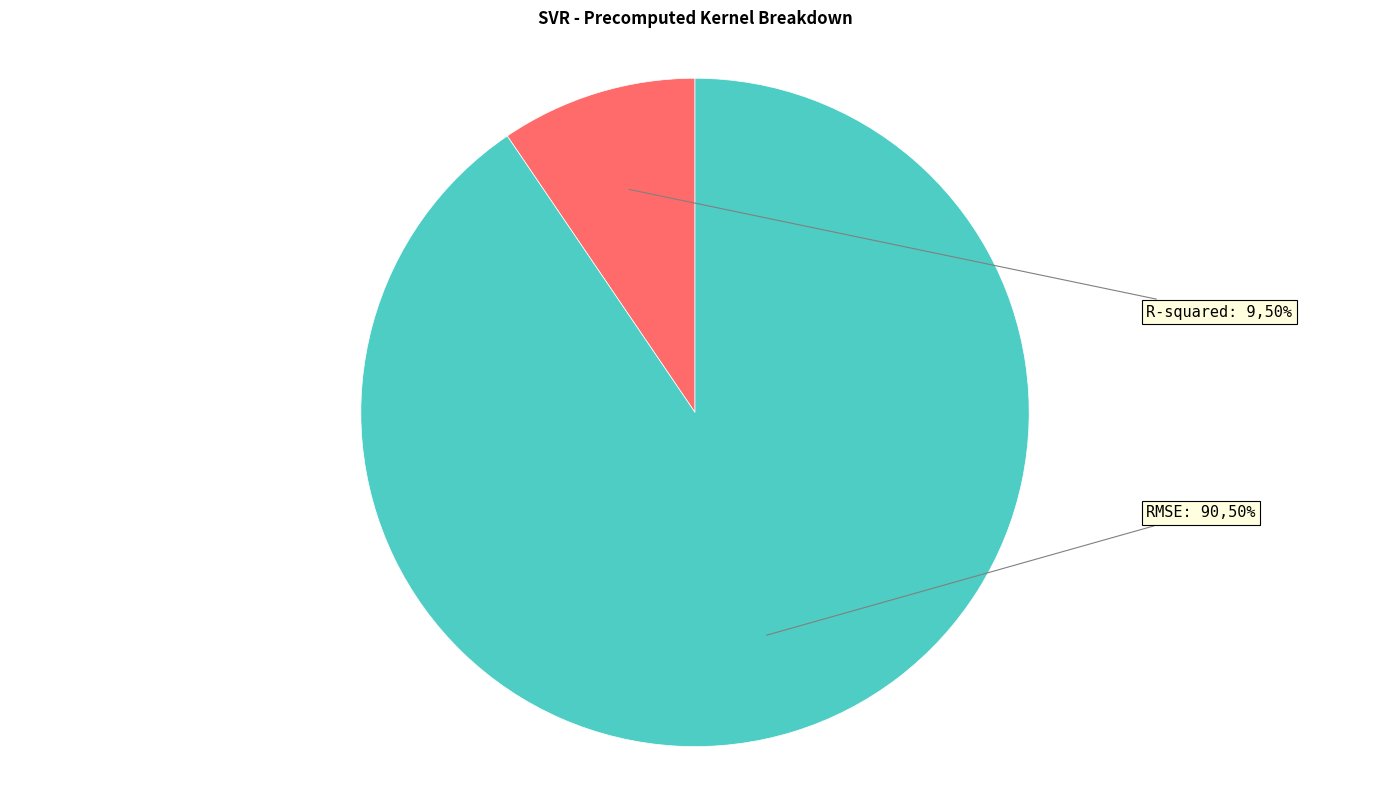

What is the largest slice in the pie chart?

RMSE